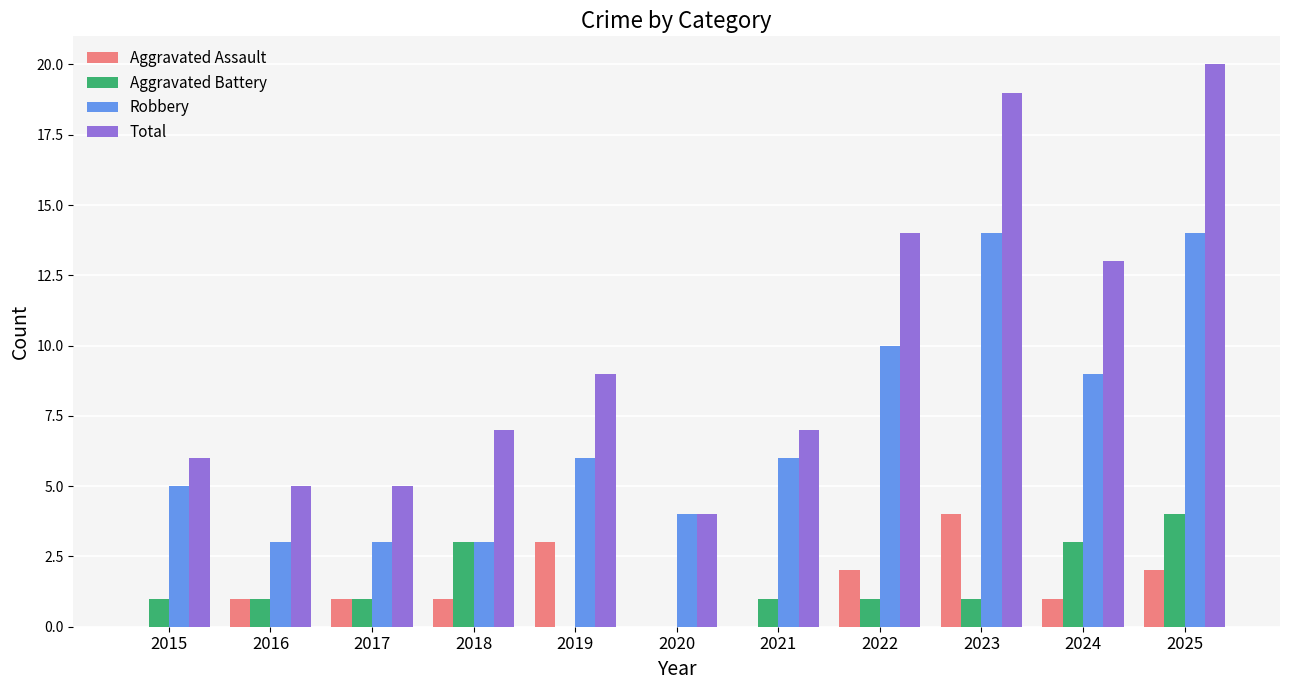

What are all the series names shown in the legend?

Aggravated Assault, Aggravated Battery, Robbery, Total